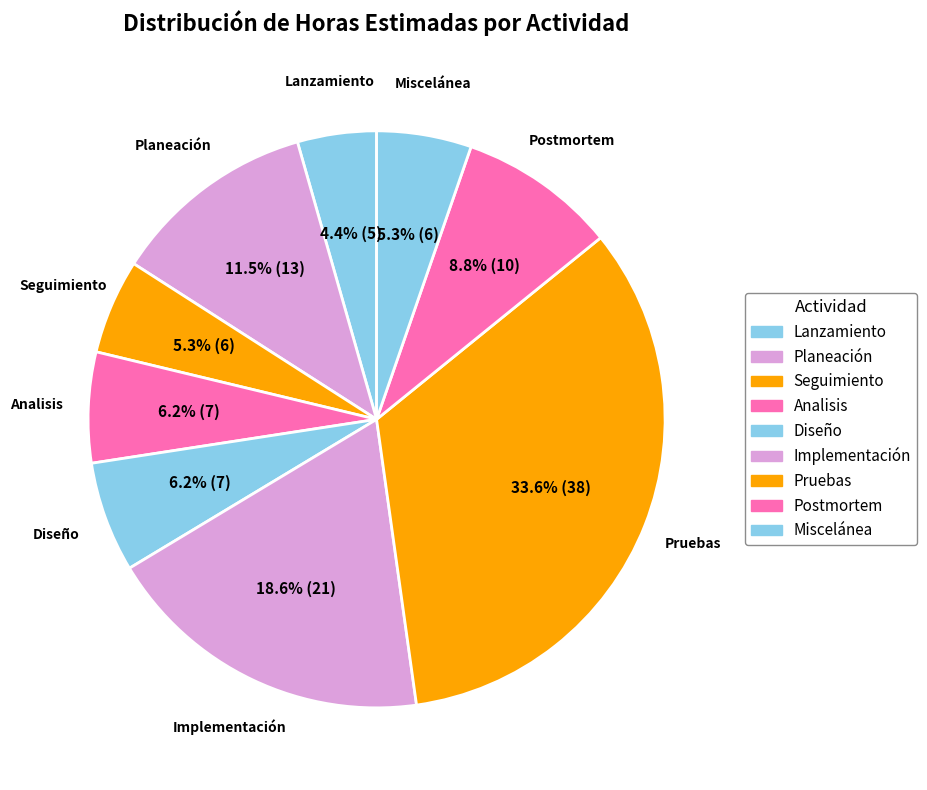

What is the largest slice in the pie chart?

Pruebas